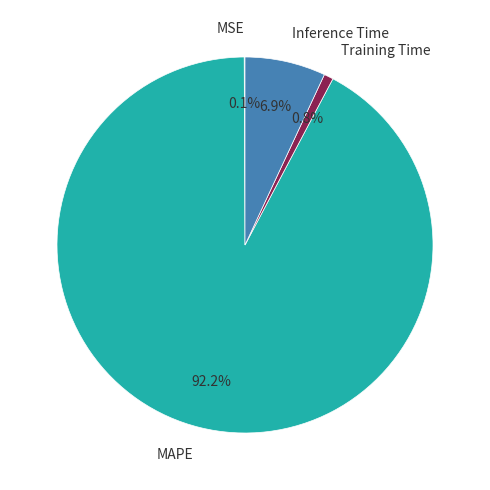

Is Inference Time the majority of the pie?

No